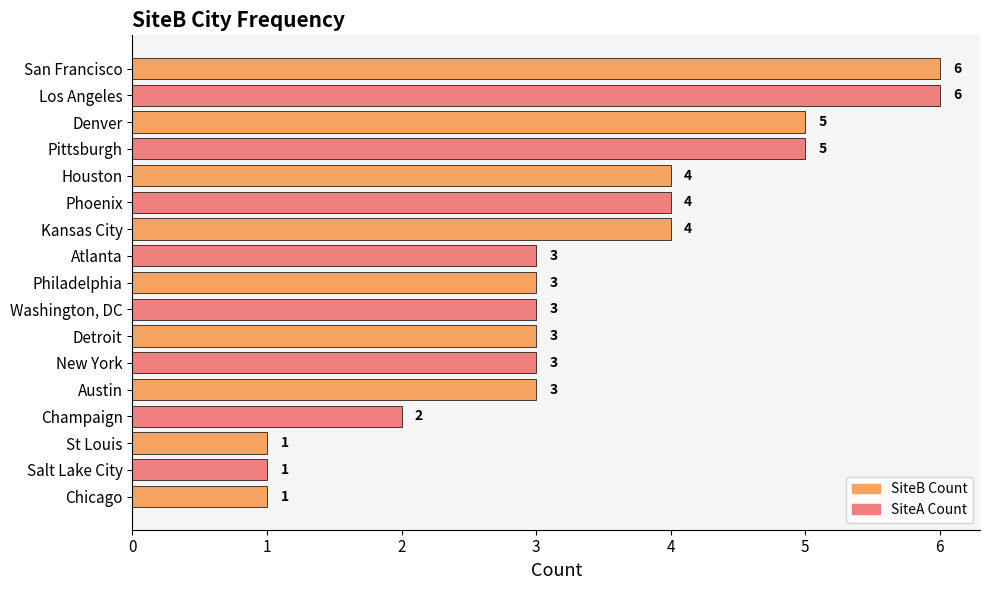

What is the change in value from Chicago to Austin?

+2